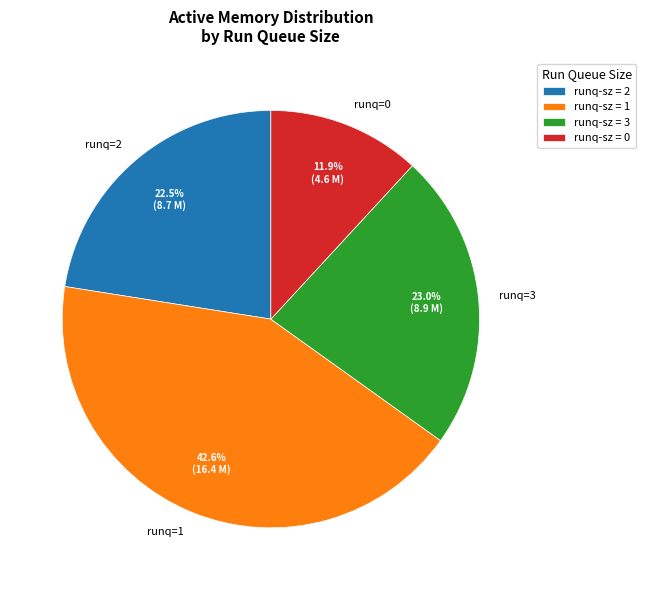

Approximately how many times larger is the value at runq=1 compared to runq=0?

3.6